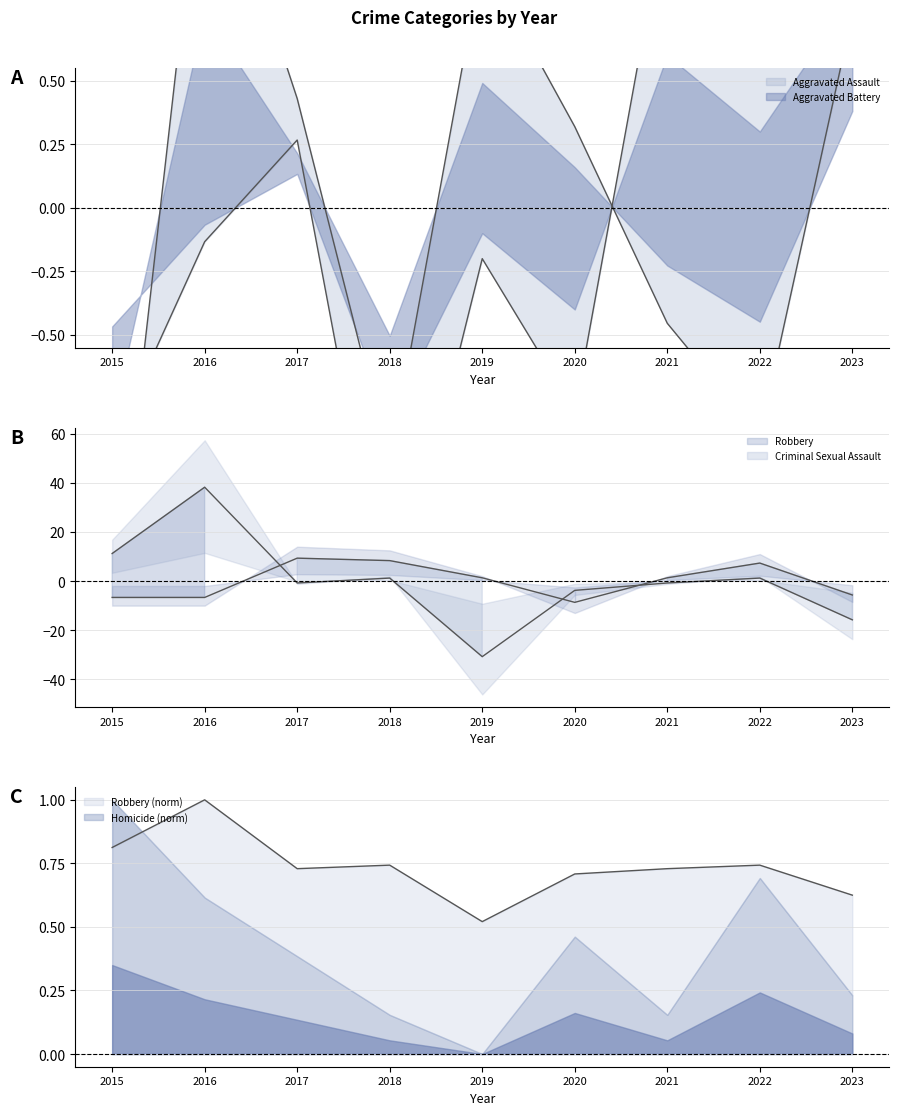

What is the approximate value of Aggravated Assault at 2018?

-1.7